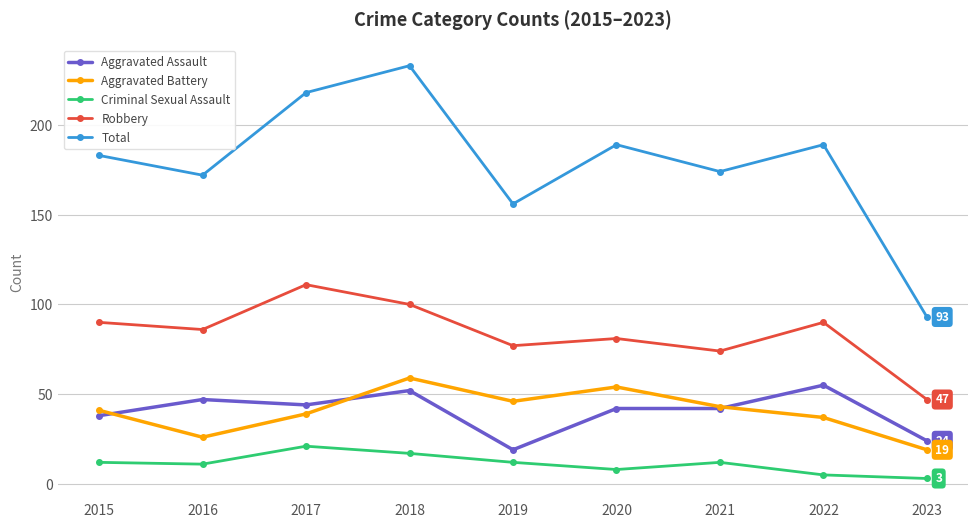

What is the spread (max minus min) of values at 2021?

162